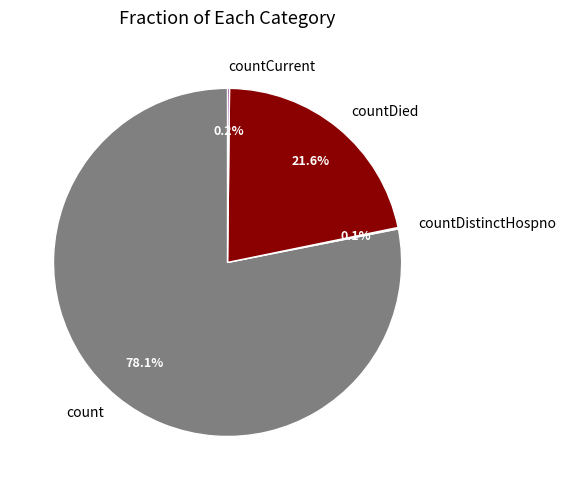

True or false: countDied accounts for 9% of the total.

False